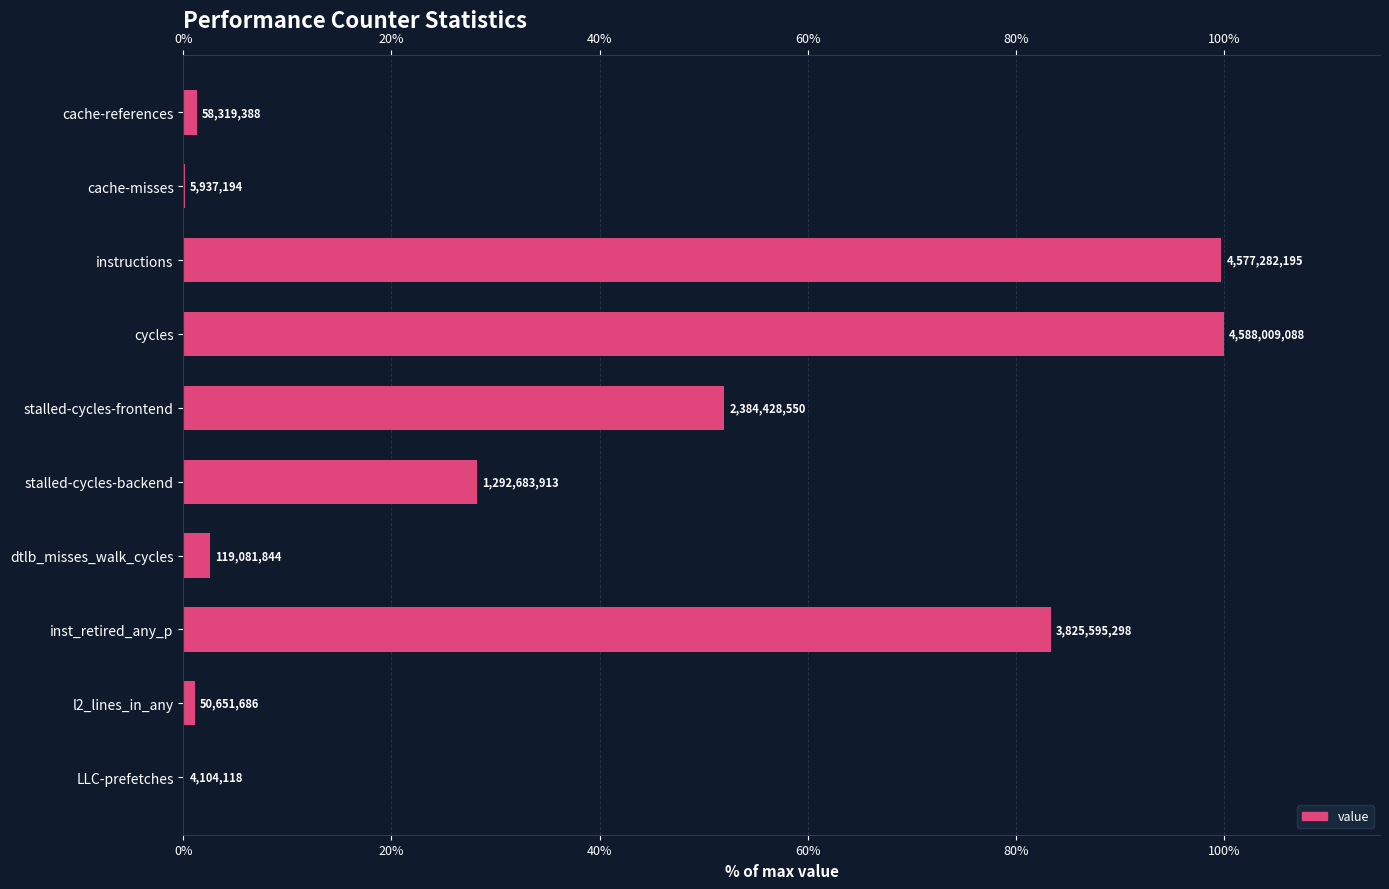

Reading left to right, what are all the values shown in this chart?

1.3	0.1	99.8	100.0	52.0	28.2	2.6	83.4	1.1	0.1